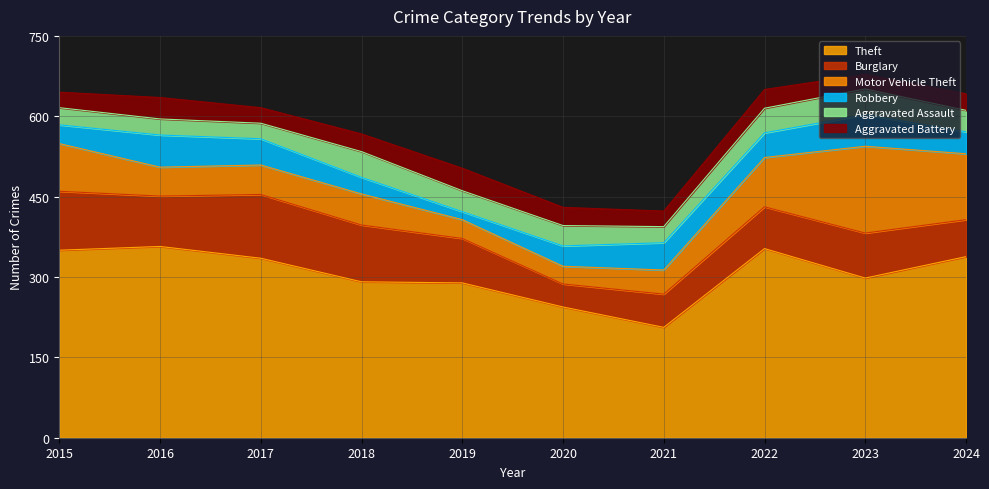

What is the sum of the Theft values at 2018 and 2024?

629